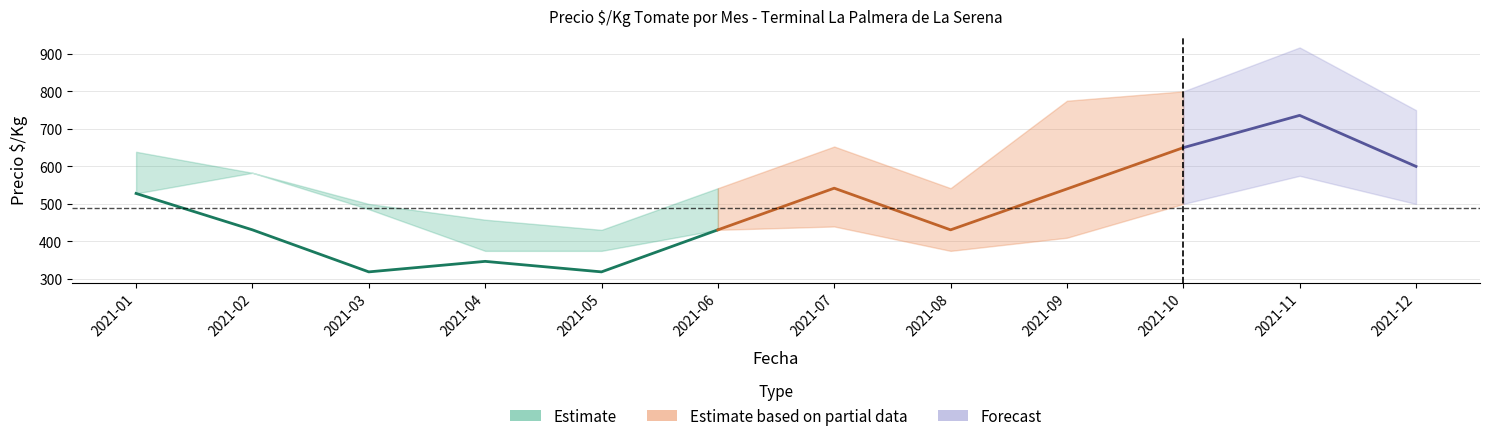

Where does the Precio minimo series first go above 486?

2021-01